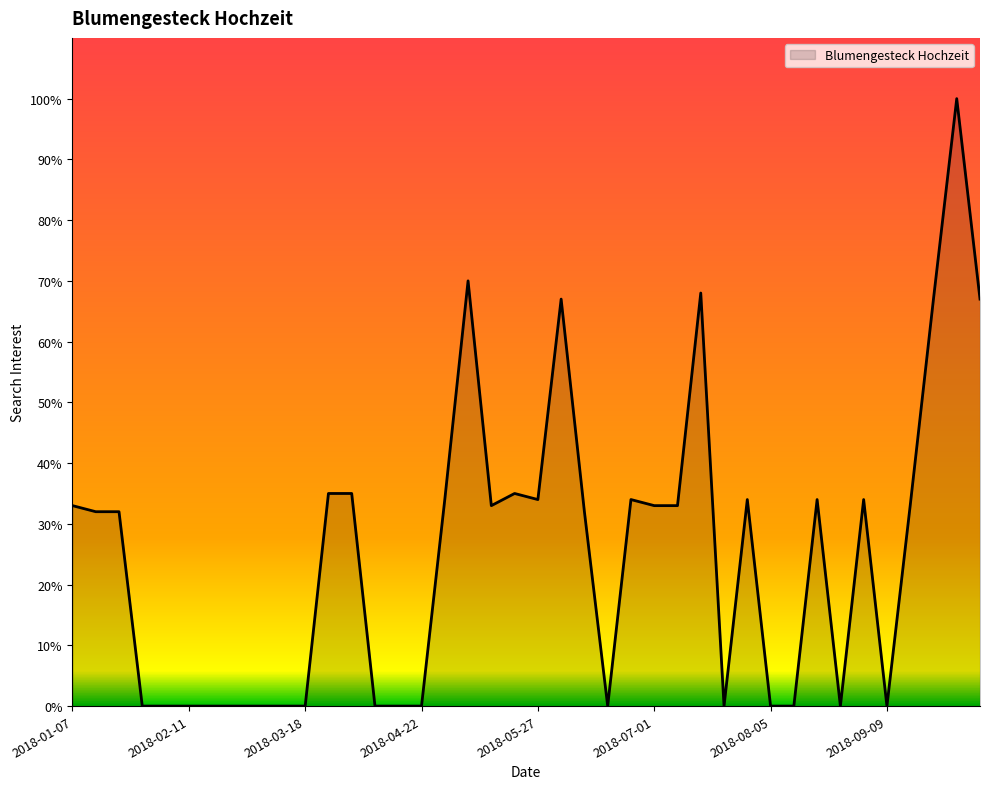

What is the difference between the maximum and minimum values?

100